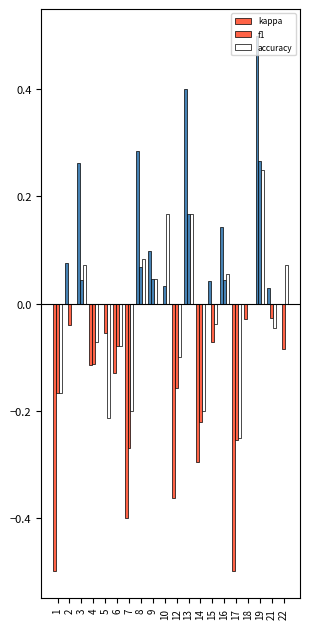

Reading left to right, extract all data points from this chart.

kappa: -0.5	0.1	0.3	-0.1	0.0	-0.1	-0.4	0.3	0.1	0.0	-0.4	0.4	-0.3	0.0	0.1	-0.5	-0.0	0.5	0.0	0.0
f1: -0.2	-0.0	0.0	-0.1	-0.1	-0.1	-0.3	0.1	0.0	0.0	-0.2	0.2	-0.2	-0.1	0.0	-0.3	0.0	0.3	-0.0	-0.1
accuracy: -0.2	0.0	0.1	-0.1	-0.2	-0.1	-0.2	0.1	0.0	0.2	-0.1	0.2	-0.2	-0.0	0.1	-0.2	0.0	0.2	-0.0	0.1